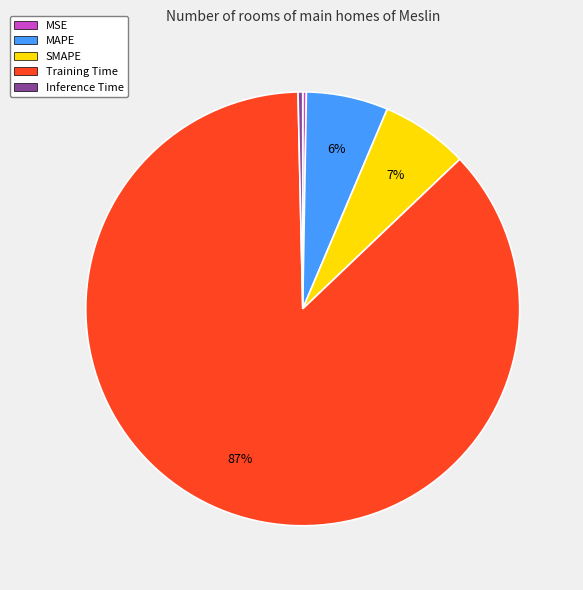

Does Training Time account for over 50% of the chart?

Yes